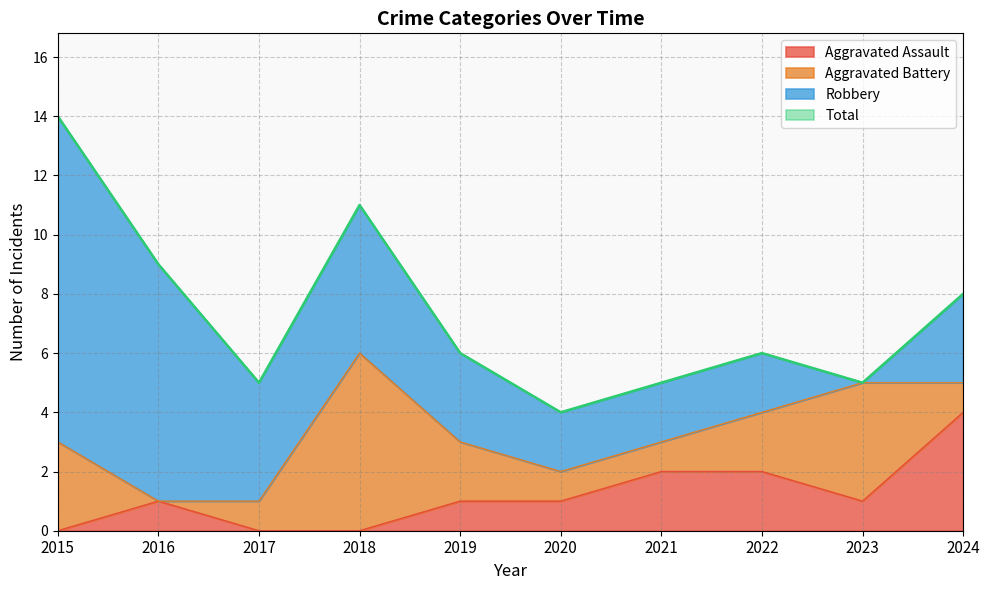

How many lines are shown in the chart?

4